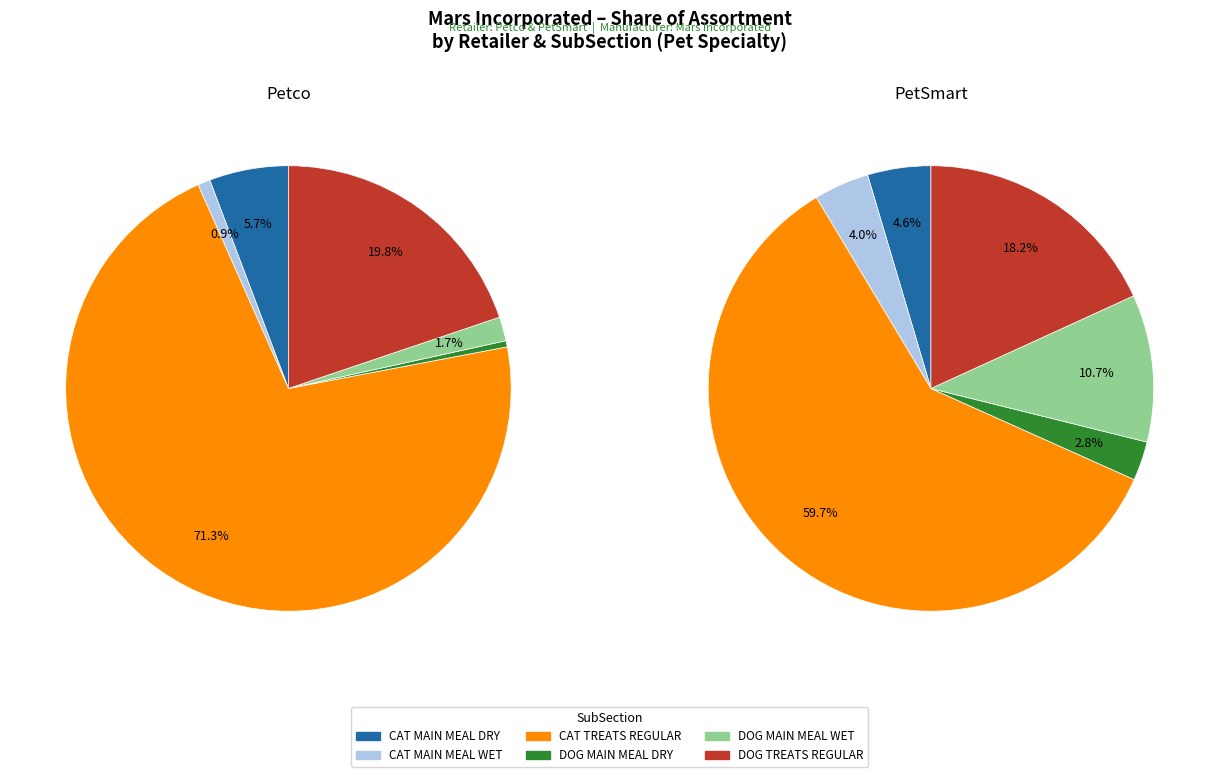

To the nearest percent, what percentage of the pie is 5?

18%